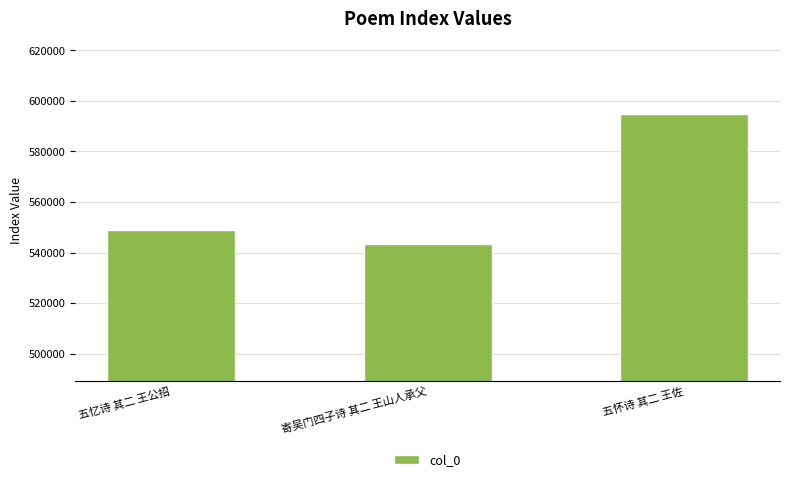

How many bars are there in total?

3